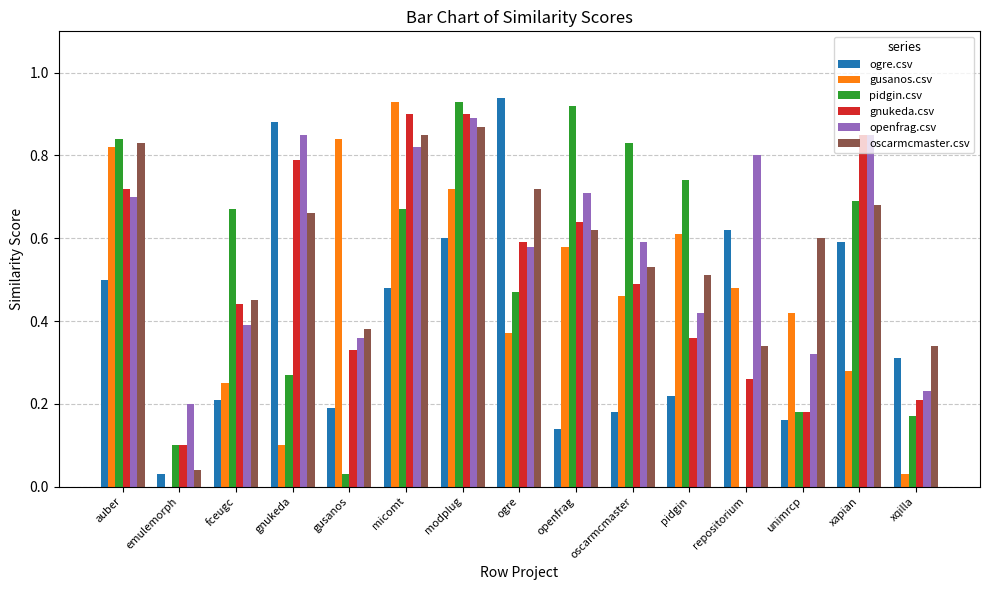

Is the value of gnukeda.csv at gnukeda greater than the value of gusanos.csv at auber?

No